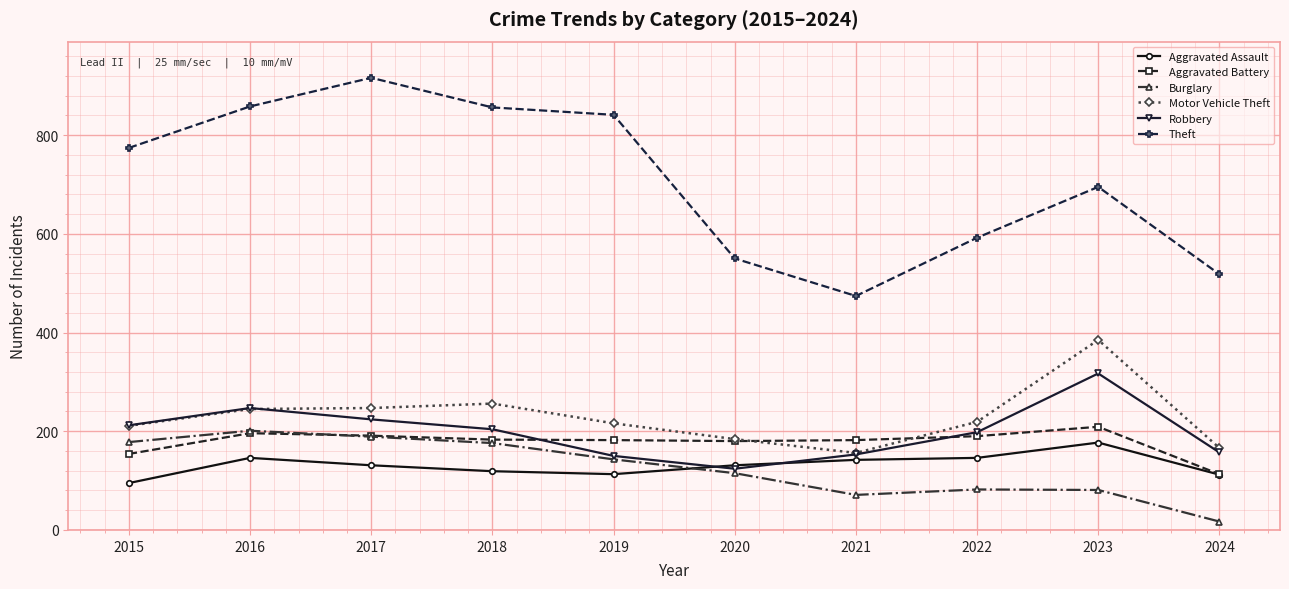

How many categories are shown in the chart?

10